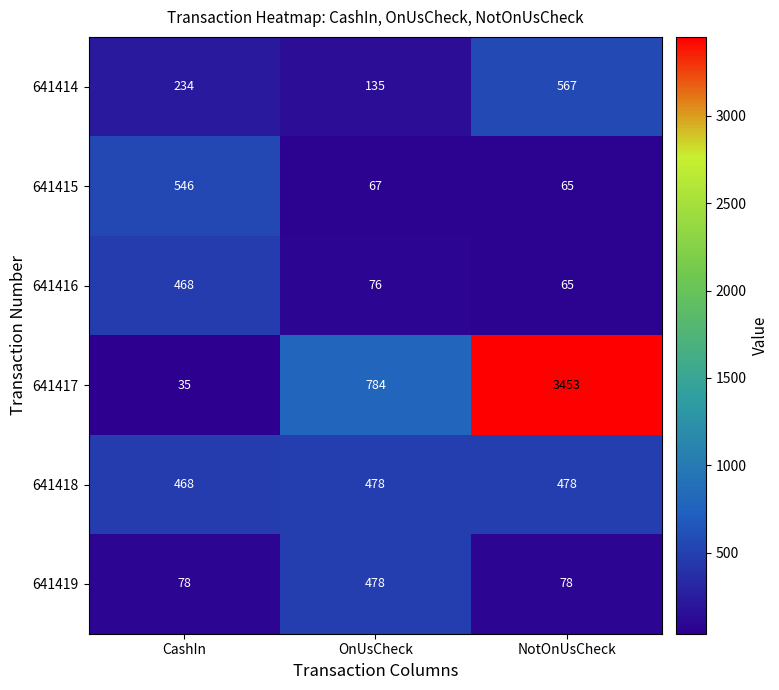

Which series has the largest total across all categories?

641417